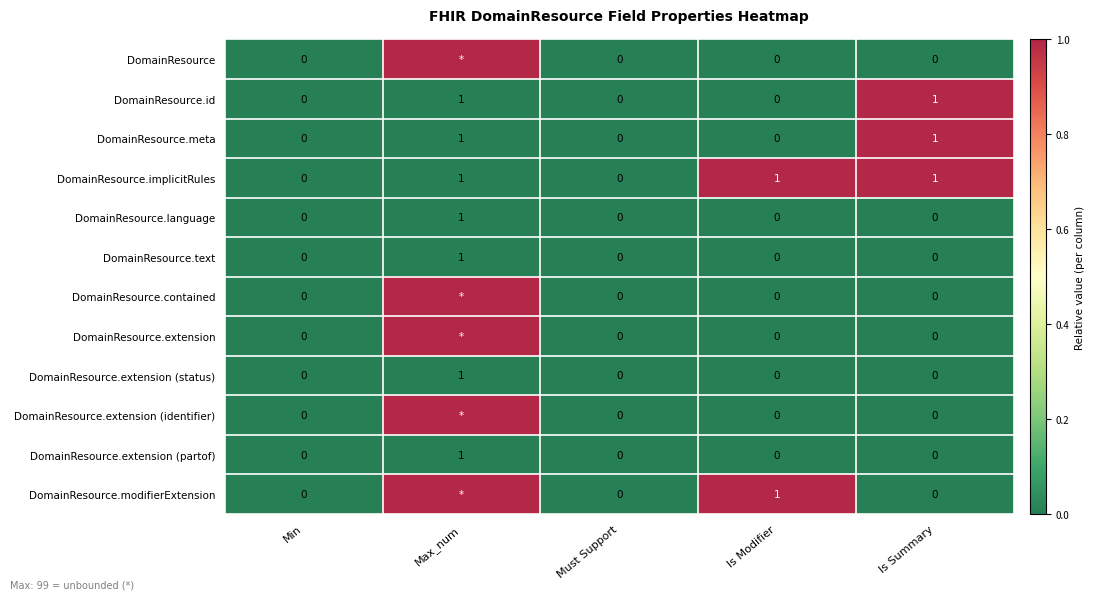

Which category has the highest value in the DomainResource.language series?

Max_num